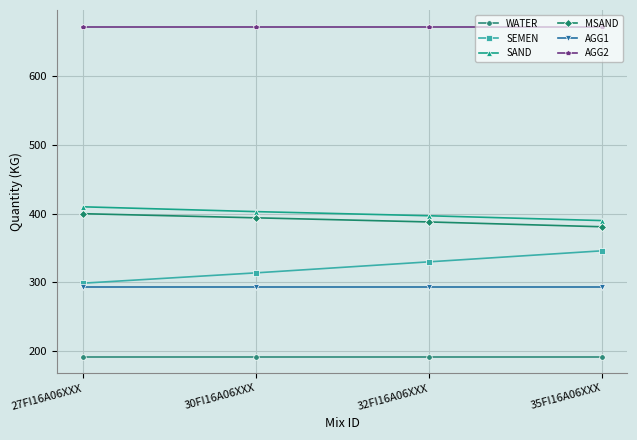

What is the total value across all series at 27FI16A06XXX?

2266